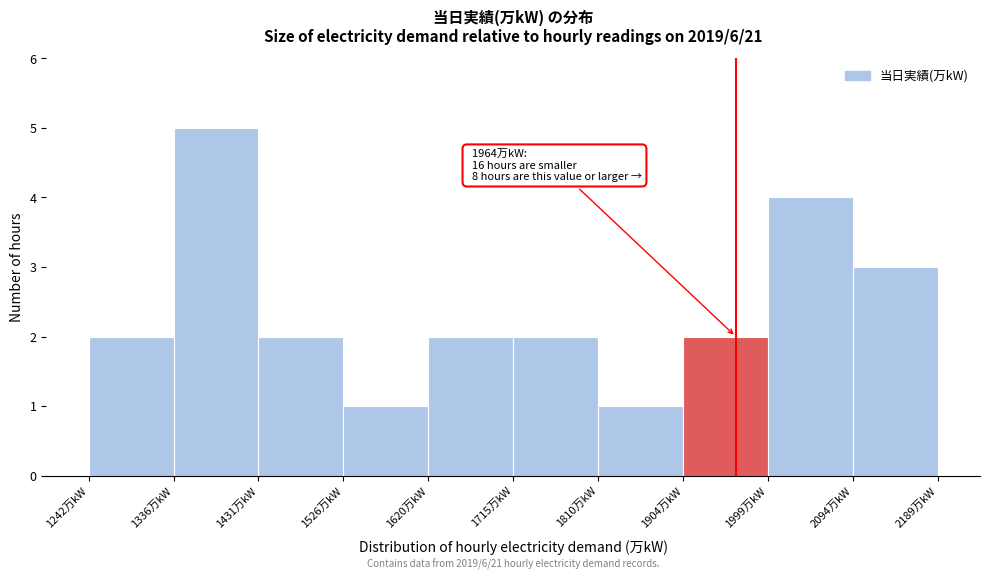

Which range on the x-axis has the tallest bar?

1340 to 1430